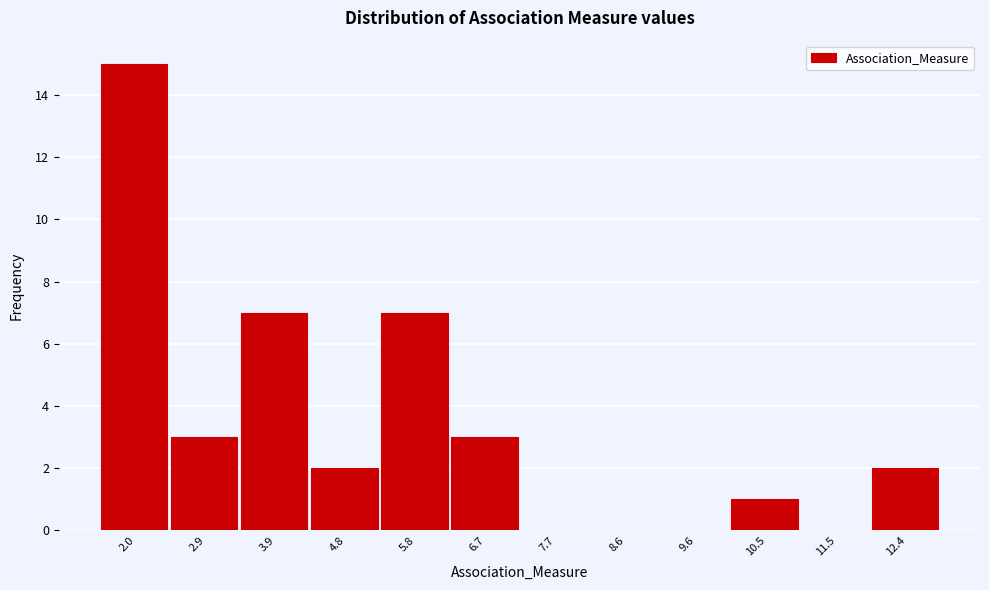

Reading left to right, list all the values displayed in this chart.

2.0=15	2.9=3	3.9=7	4.8=2	5.8=7	6.7=3	7.7=0	8.6=0	9.6=0	10.5=1	11.5=0	12.4=2